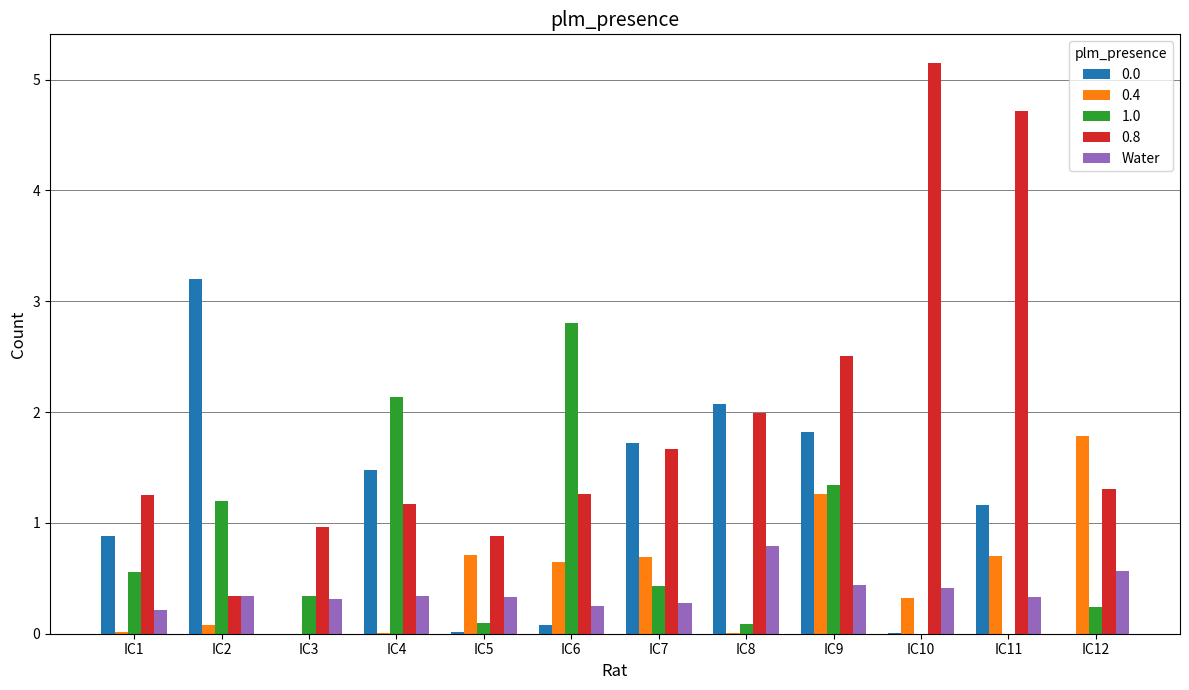

Are the bars horizontal?

No